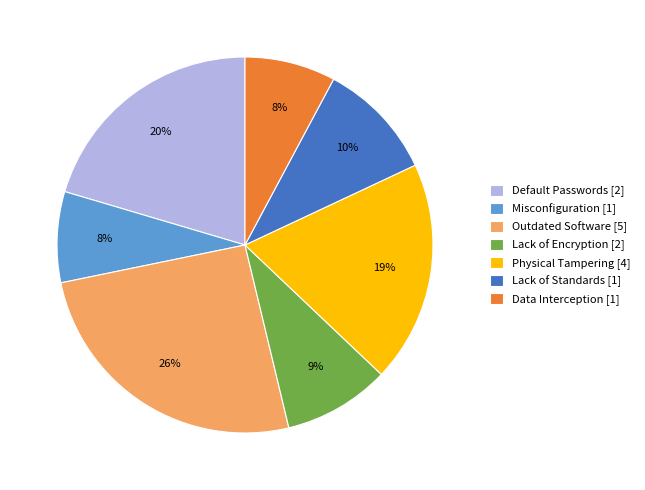

Approximately how many times larger is the value at Lack of Standards [1] compared to Lack of Encryption [2]?

1.1